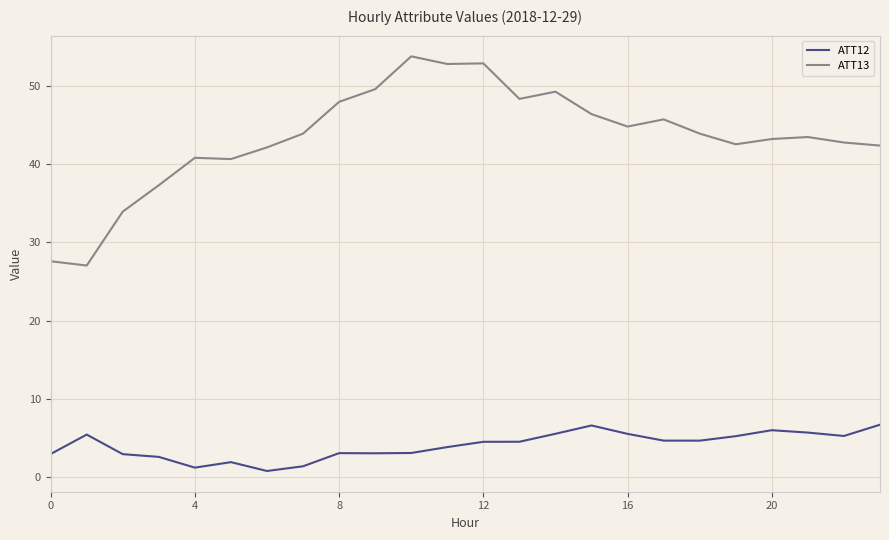

Which series has the widest spread of values?

ATT13